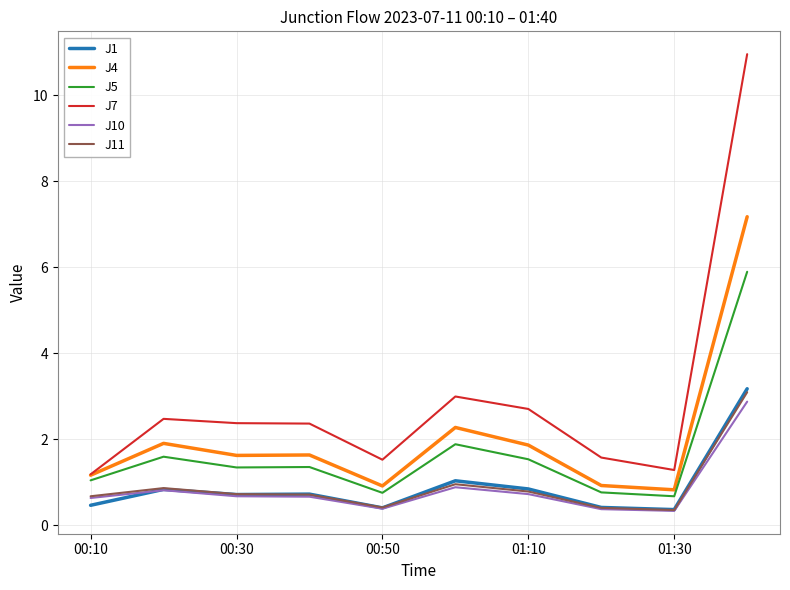

How many lines are shown in the chart?

6